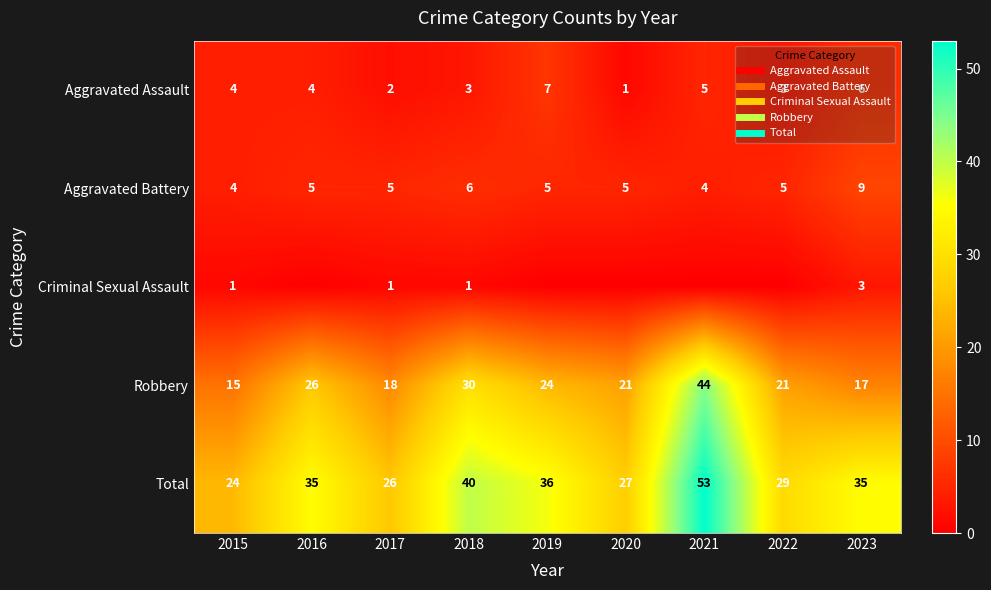

Count the number of categories in the chart.

9